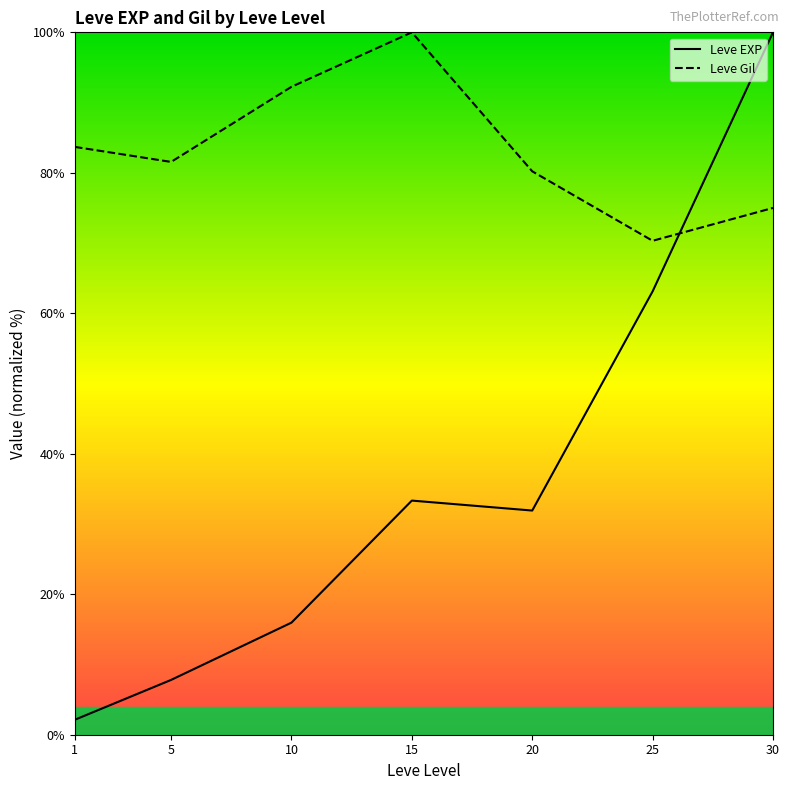

Reading right to left, extract all data points from this chart.

Leve EXP: 100.0	63.1	31.9	33.3	16.0	7.8	2.1
Leve Gil: 75.0	70.3	80.2	100.0	92.2	81.6	83.7